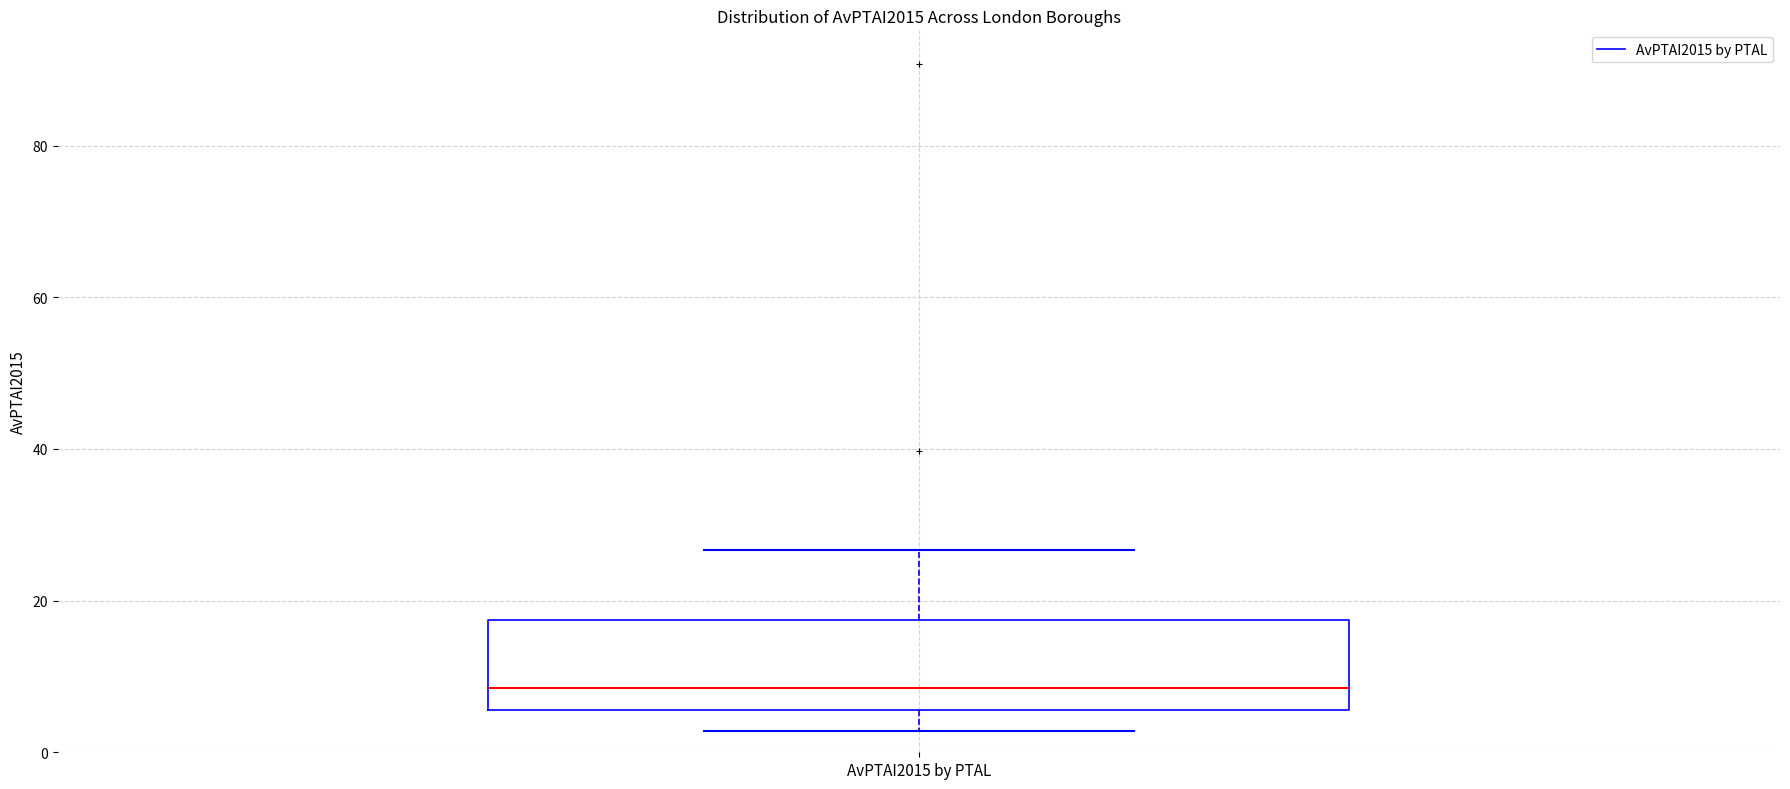

Read this box plot against the y-axis: the position of the median line, the range covered by the box, and the ends of both whiskers. The values are not printed on the chart, so give them approximately, as read against the axis.

median 8, box 6 to 18, whiskers 2 to 26